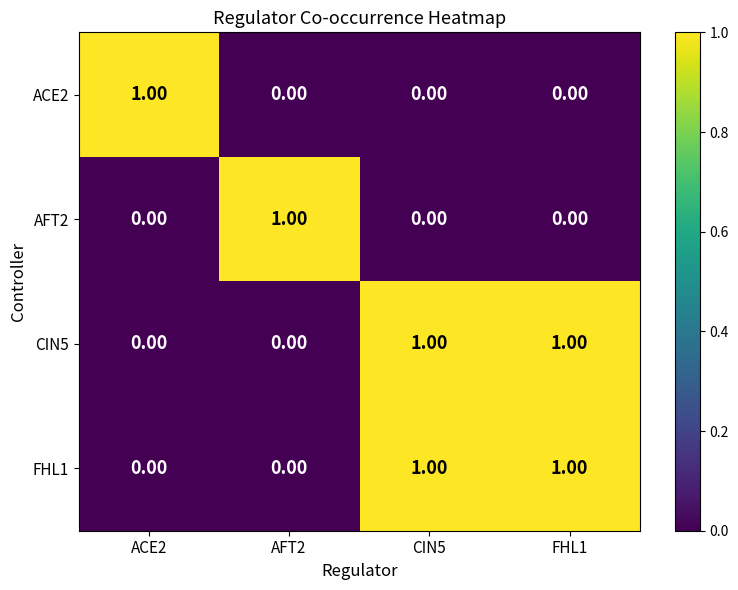

At how many categories does at least one series exceed 0?

4